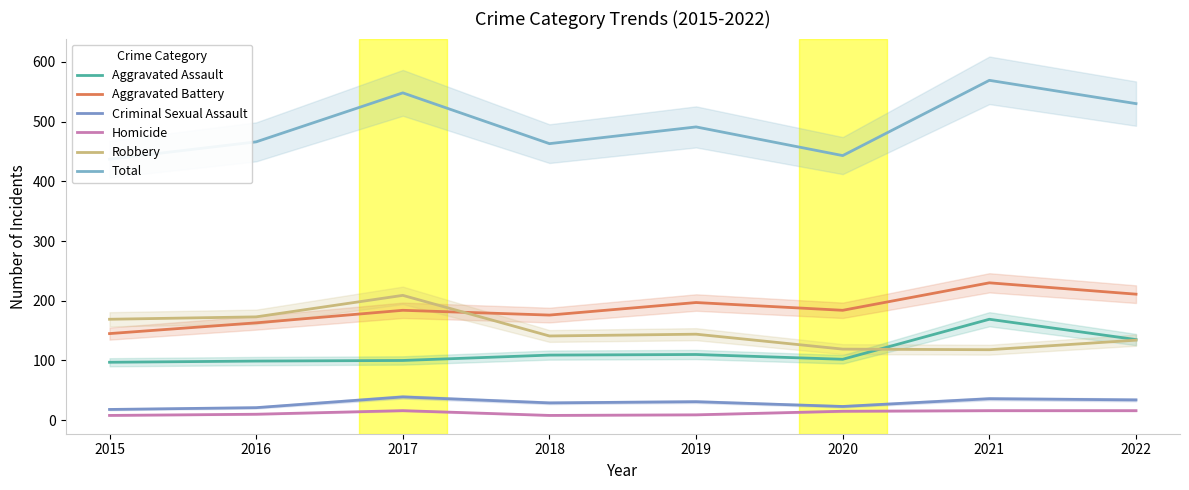

In Aggravated Battery, how many points are higher than both neighbors (excluding endpoints)?

3